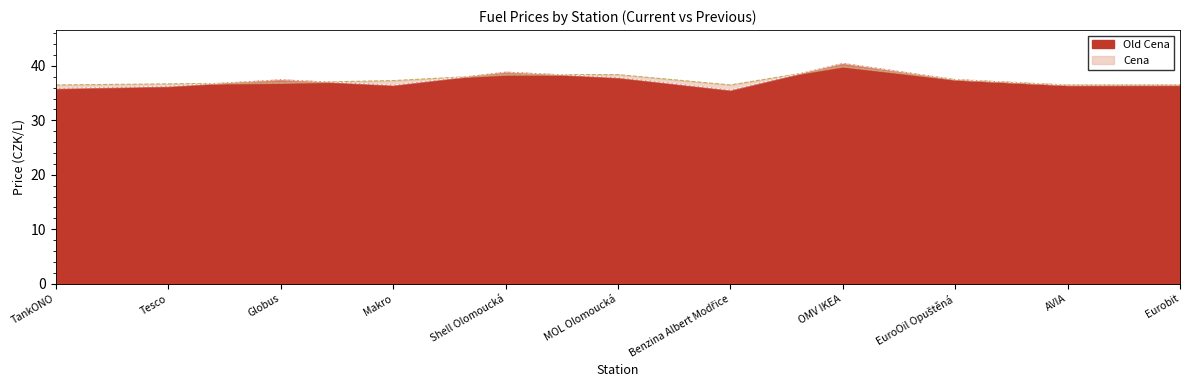

At which category is the sum across all series the highest?

OMV IKEA